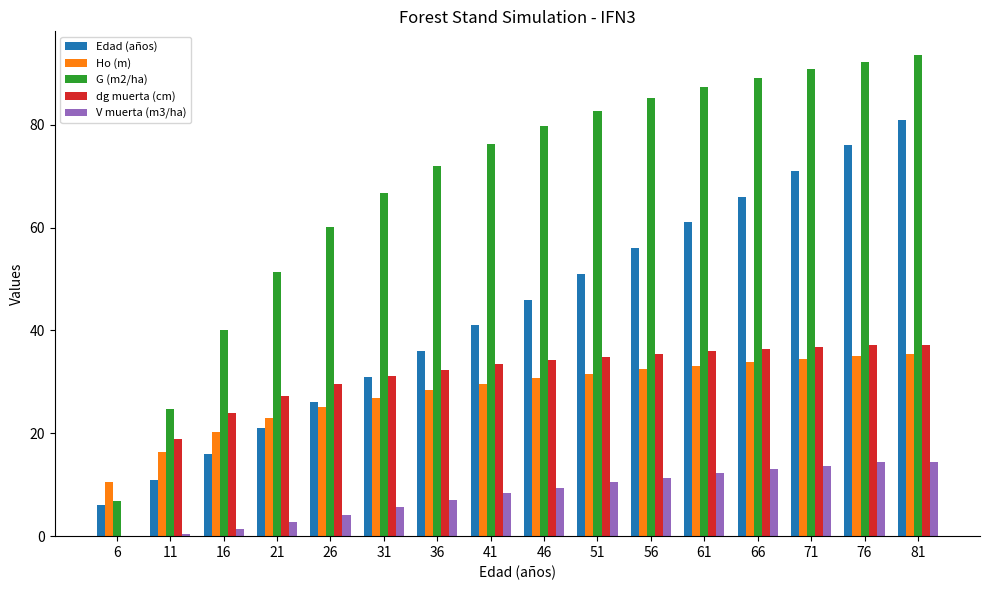

Count the number of categories in the chart.

16